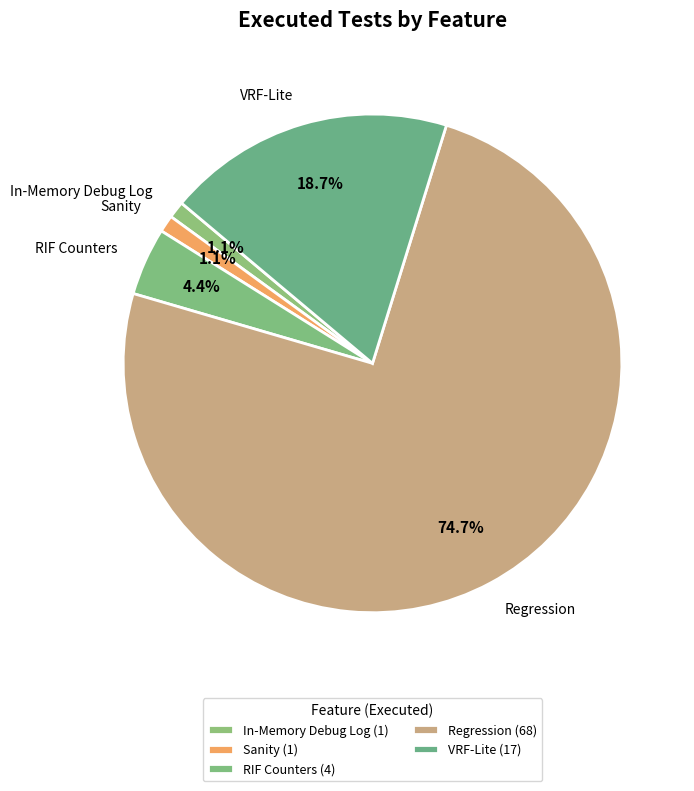

Between Regression and In-Memory Debug Log, which is larger?

Regression